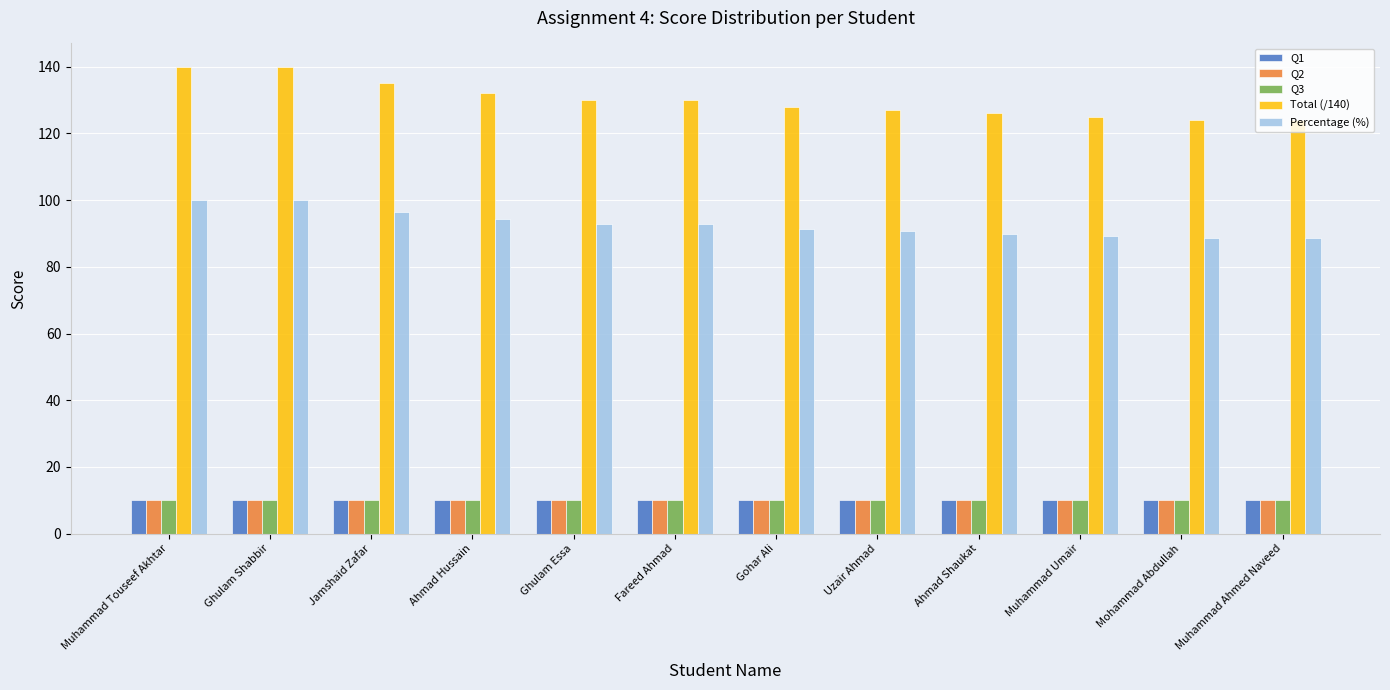

How many bars are there in total?

60